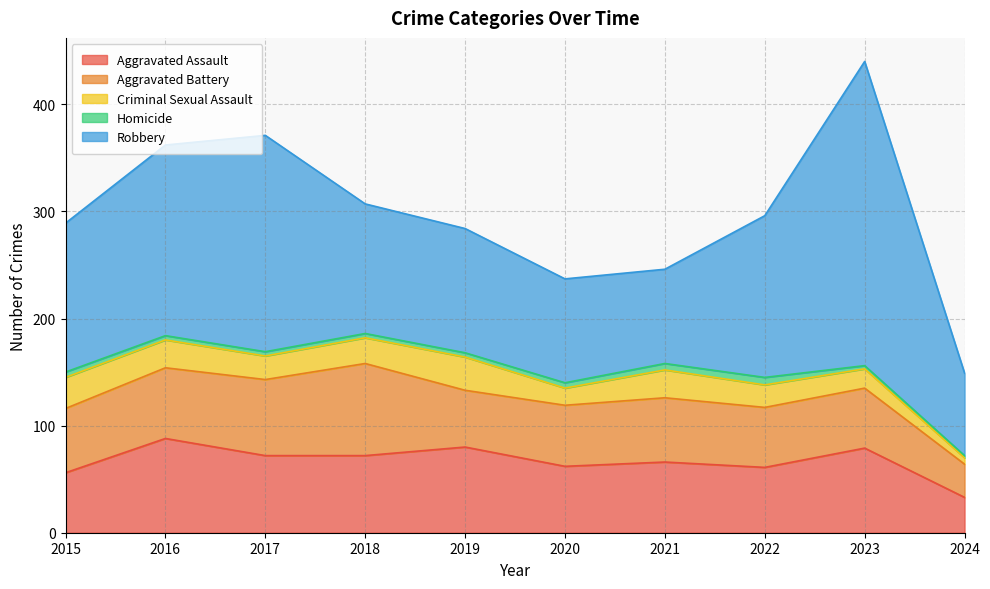

How many interior local peaks does the Robbery series have?

2